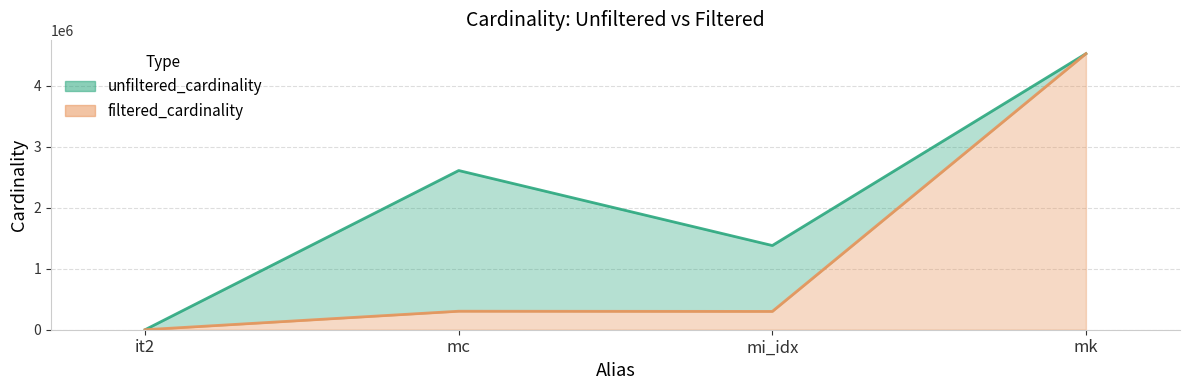

What is the sum of all filtered_cardinality values?

5127178